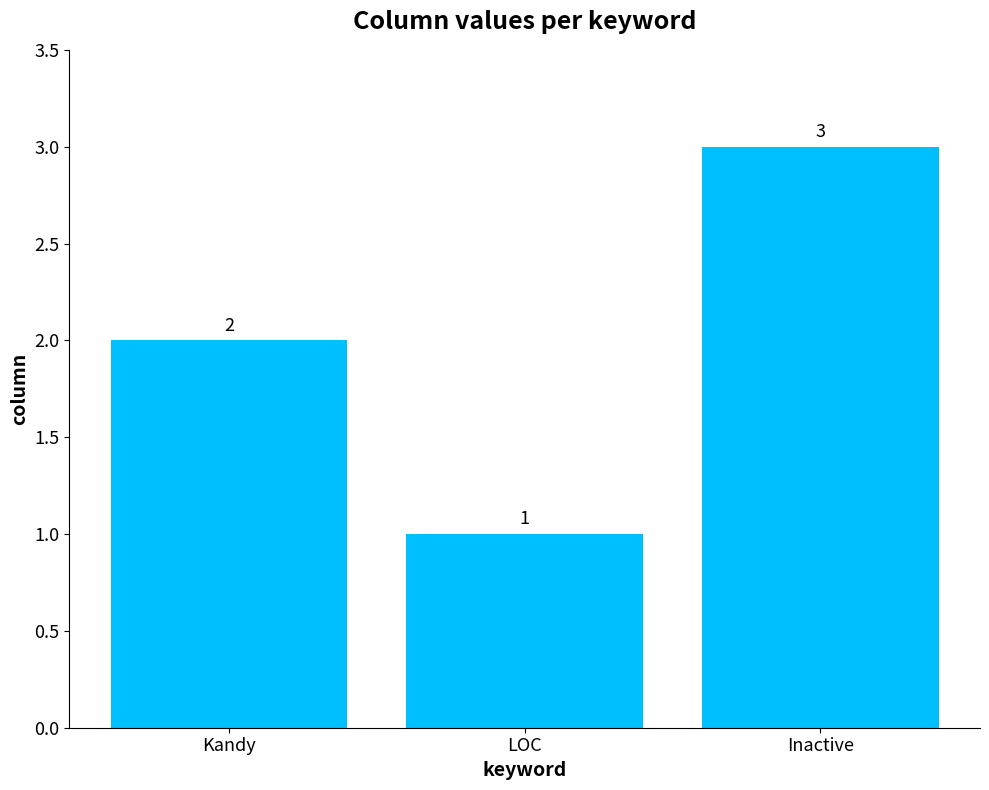

Rank the categories by value from highest to lowest.

Inactive, Kandy, LOC